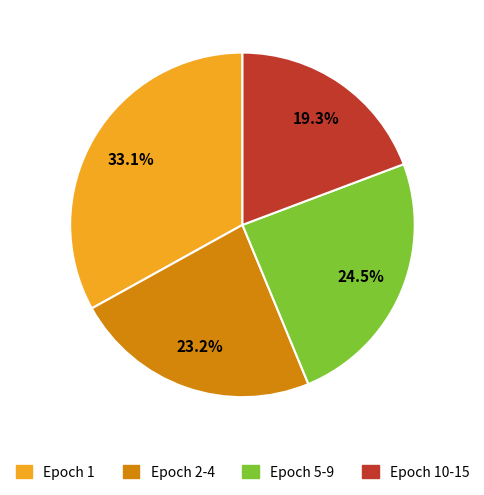

How many segments does this pie chart have?

4